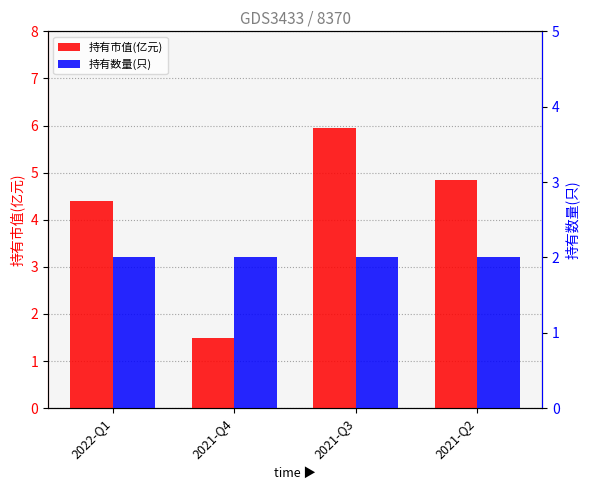

Which series has the widest spread of values?

持有市值(亿元)